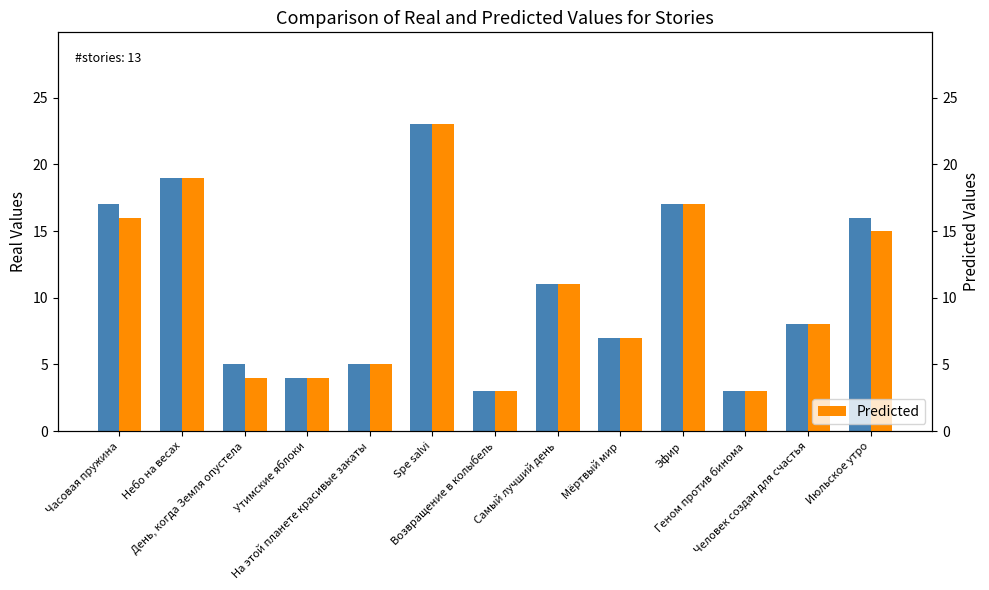

What is the sum of all Real values?

138